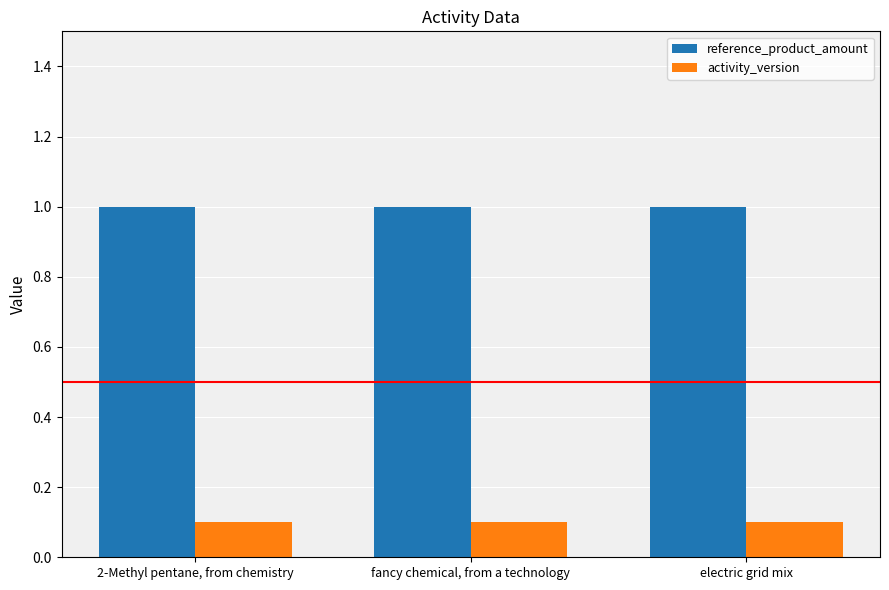

What value does the activity_version series have at fancy chemical, from a technology?

0.1